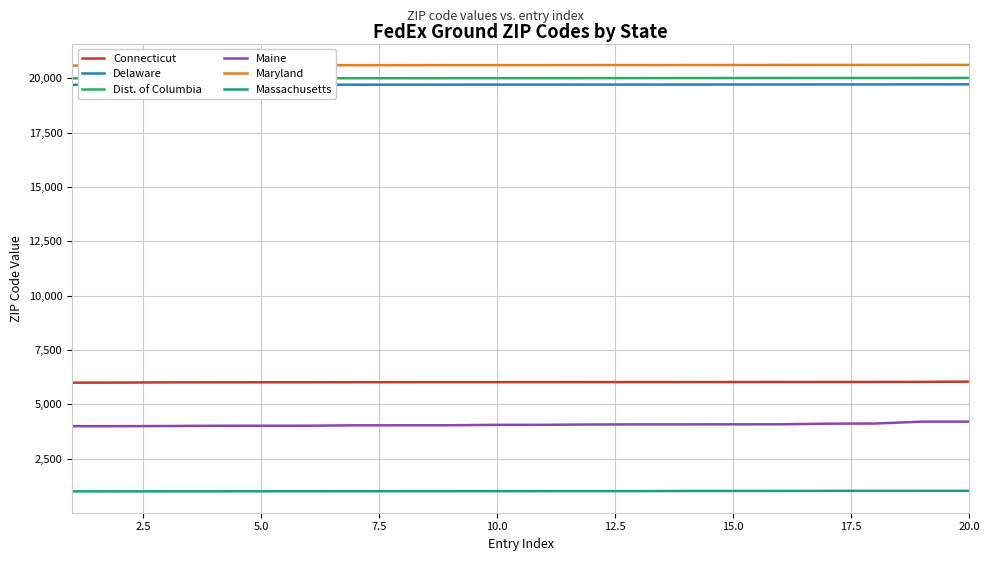

True or false: Massachusetts and Maine cross at least once.

False